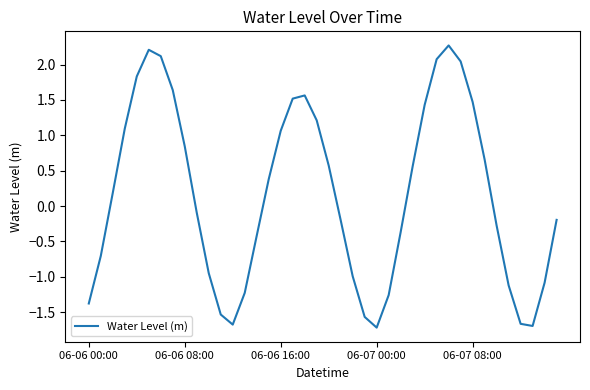

What is the difference between the maximum and minimum values?

4.0